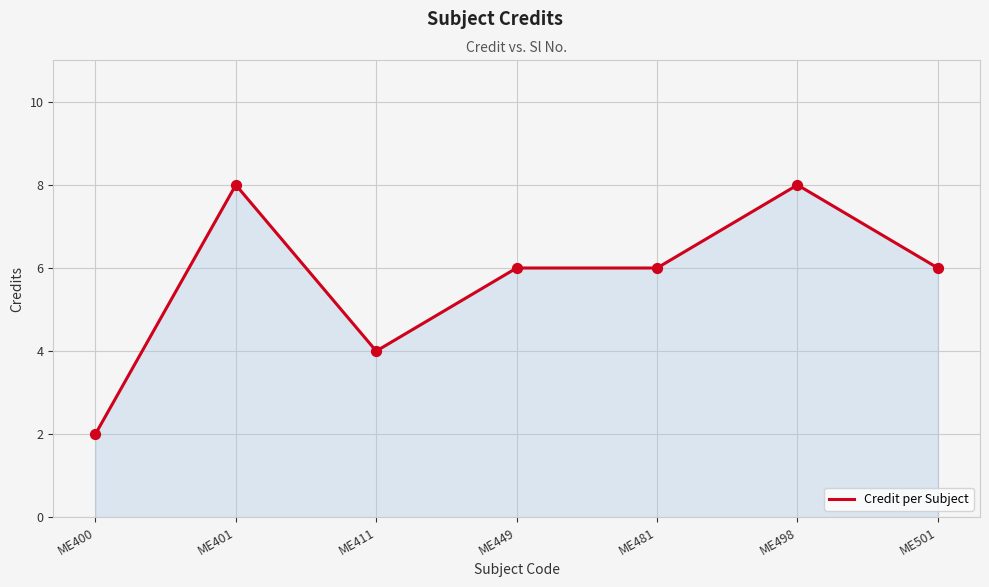

What is the ratio of the value at ME401 to the value at ME481?

1.3